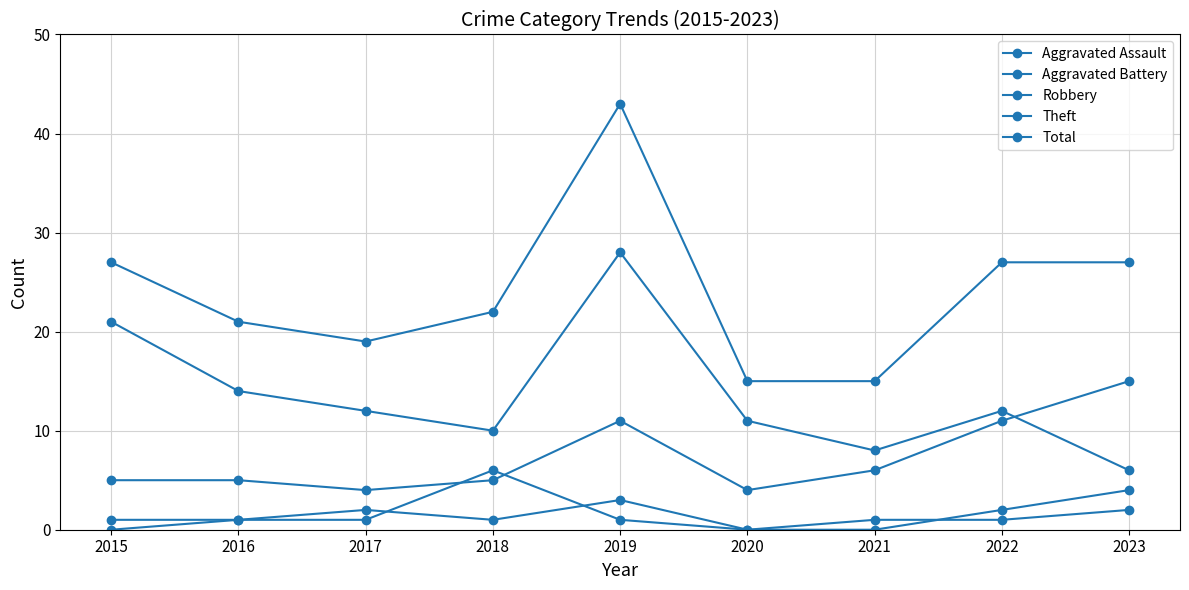

How many series are shown in this chart?

5